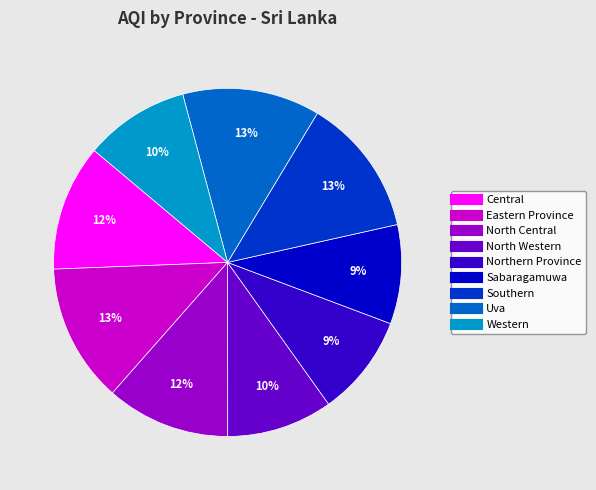

Approximately how many times larger is the value at Central compared to Uva?

0.9